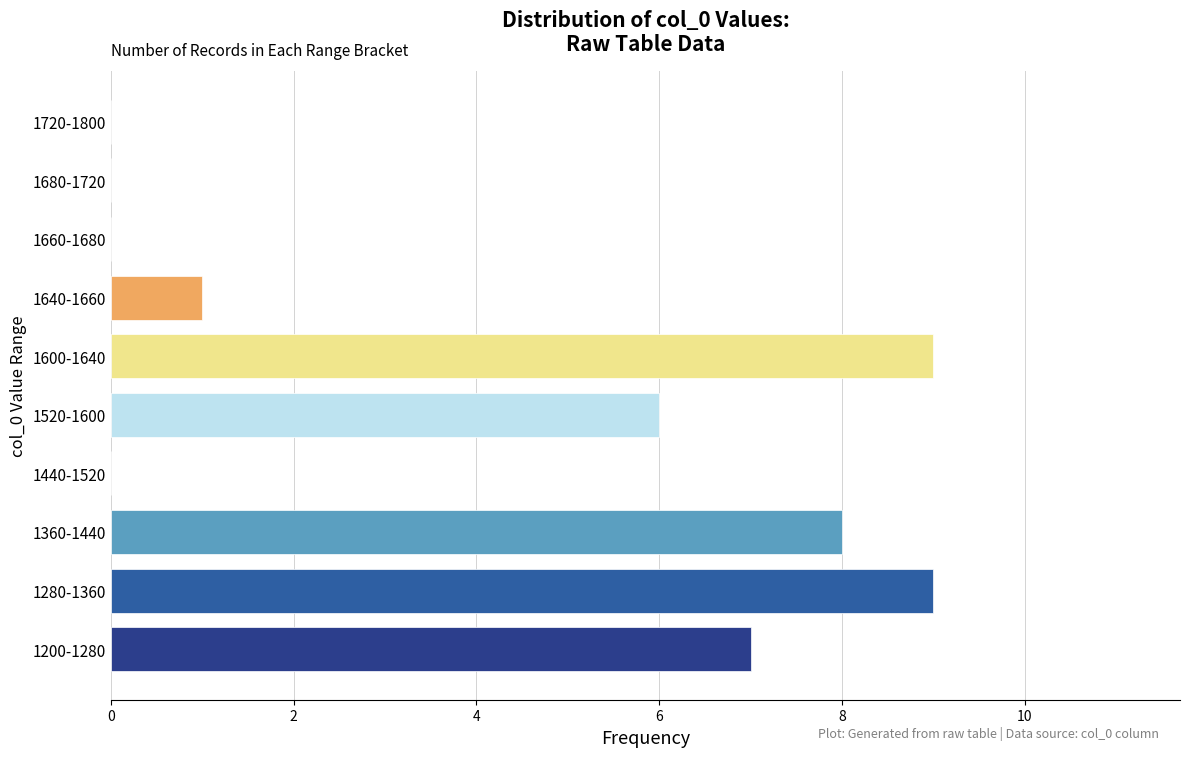

Reading top to bottom, what are all the values shown in this chart?

1720-1800=0	1680-1720=0	1660-1680=0	1640-1660=1	1600-1640=9	1520-1600=6	1440-1520=0	1360-1440=8	1280-1360=9	1200-1280=7